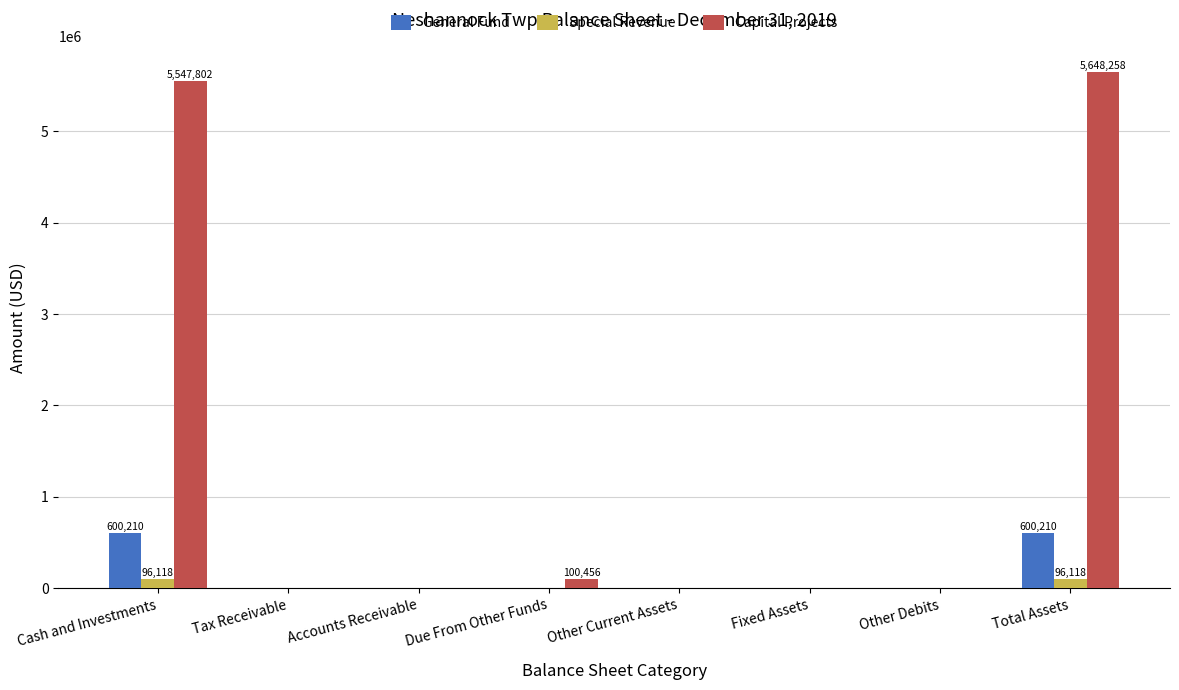

Which series has the widest spread of values?

Capital Projects